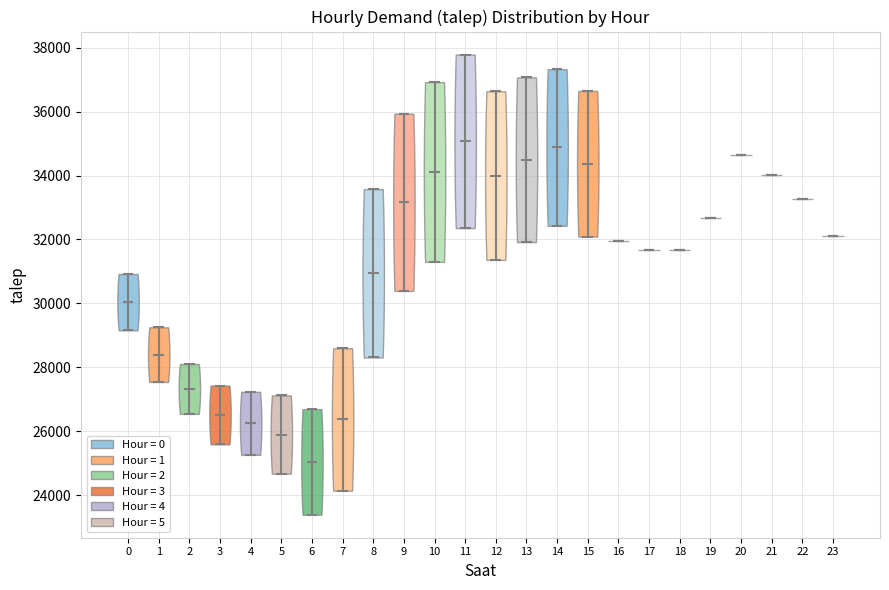

Reading left to right, read every violin against the y-axis: where its median line is, and the lowest and highest points it reaches. The values are not printed on the chart, so give them approximately, as read against the axis.

0: median line 30000, lowest point 29200, highest point 31000
1: median line 28400, lowest point 27600, highest point 29200
2: median line 27400, lowest point 26600, highest point 28200
3: median line 26600, lowest point 25600, highest point 27400
4: median line 26200, lowest point 25200, highest point 27200
5: median line 25800, lowest point 24600, highest point 27200
6: median line 25000, lowest point 23400, highest point 26600
7: median line 26400, lowest point 24200, highest point 28600
8: median line 31000, lowest point 28400, highest point 33600
9: median line 33200, lowest point 30400, highest point 36000
10: median line 34200, lowest point 31400, highest point 37000
11: median line 35000, lowest point 32400, highest point 37800
12: median line 34000, lowest point 31400, highest point 36600
13: median line 34400, lowest point 32000, highest point 37000
14: median line 34800, lowest point 32400, highest point 37400
15: median line 34400, lowest point 32000, highest point 36600
16: median line 32000, lowest point 32000, highest point 32000
17: median line 31600, lowest point 31600, highest point 31600
18: median line 31600, lowest point 31600, highest point 31600
19: median line 32600, lowest point 32600, highest point 32600
20: median line 34600, lowest point 34600, highest point 34600
21: median line 34000, lowest point 34000, highest point 34000
22: median line 33200, lowest point 33200, highest point 33200
23: median line 32200, lowest point 32200, highest point 32200